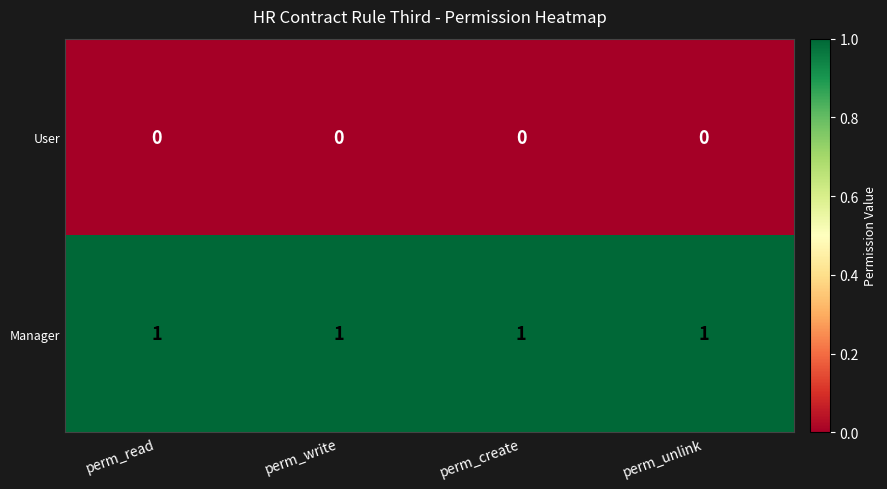

Count the number of data series in this chart.

2